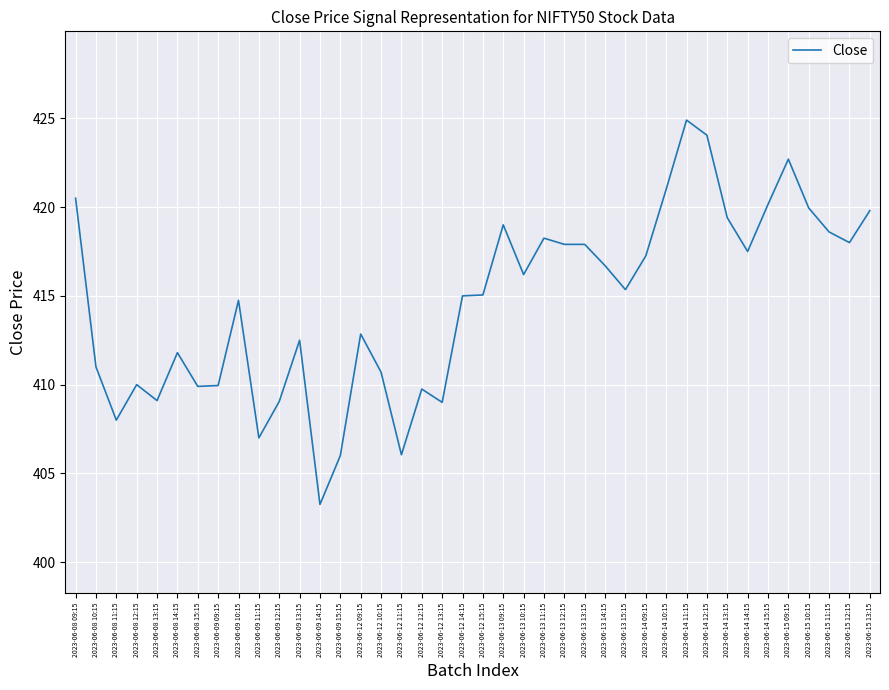

Is it true that the value at 2023-06-14 13:15 is 695.2?

False